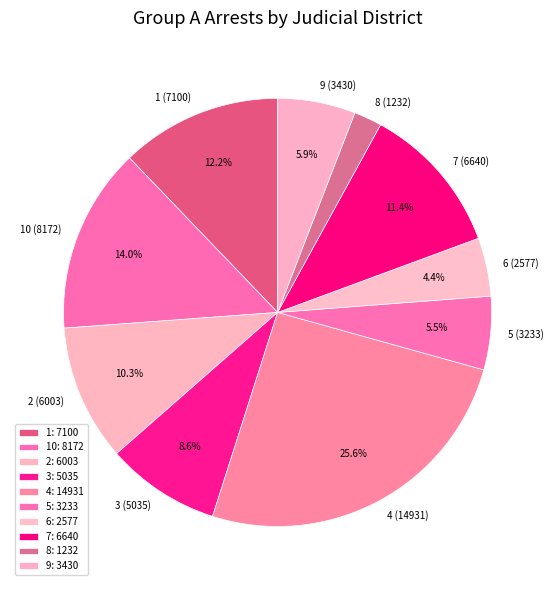

Is there any slice that represents more than half of the pie?

No